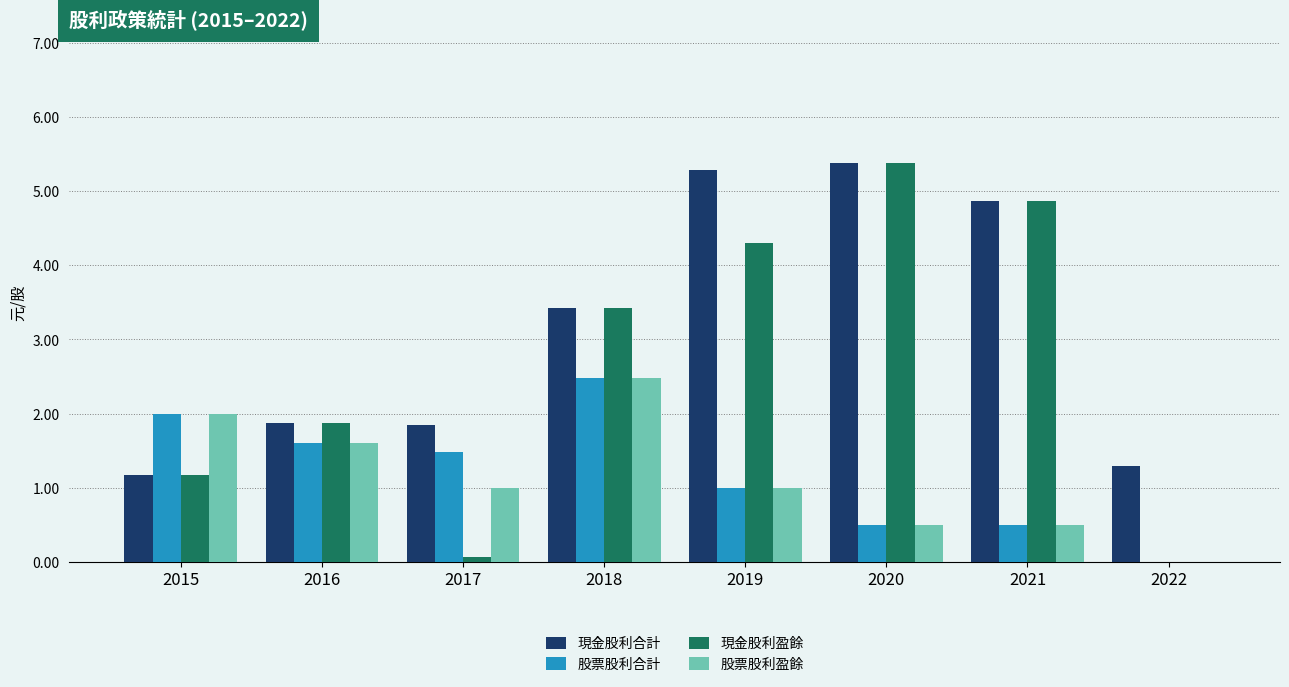

What is the total value across all series at 2016?

6.9